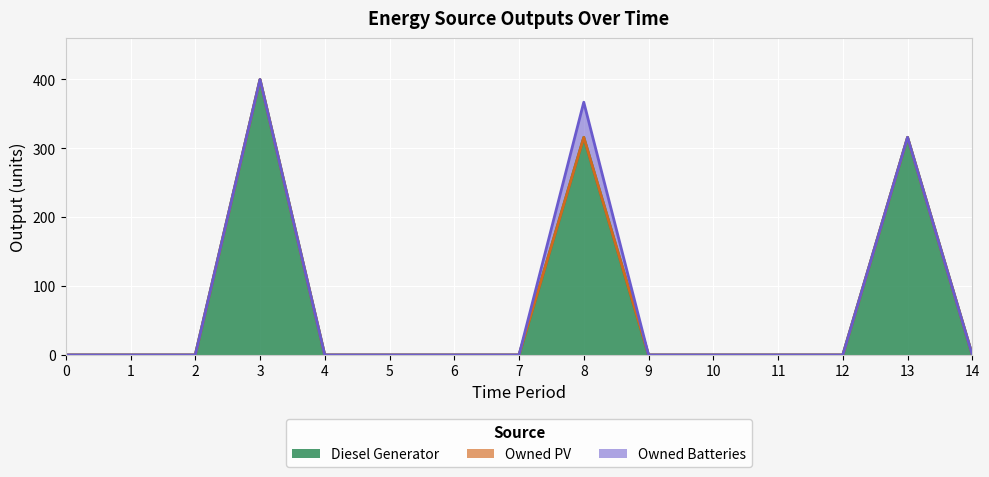

True or false: Diesel Generator and Owned PV cross at least once.

False